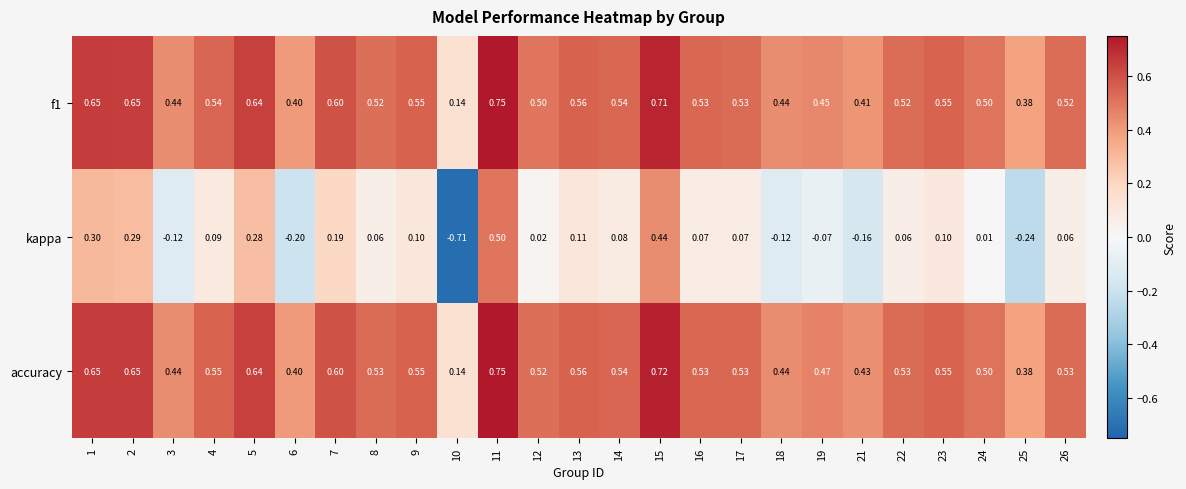

Which series has the widest spread of values?

kappa